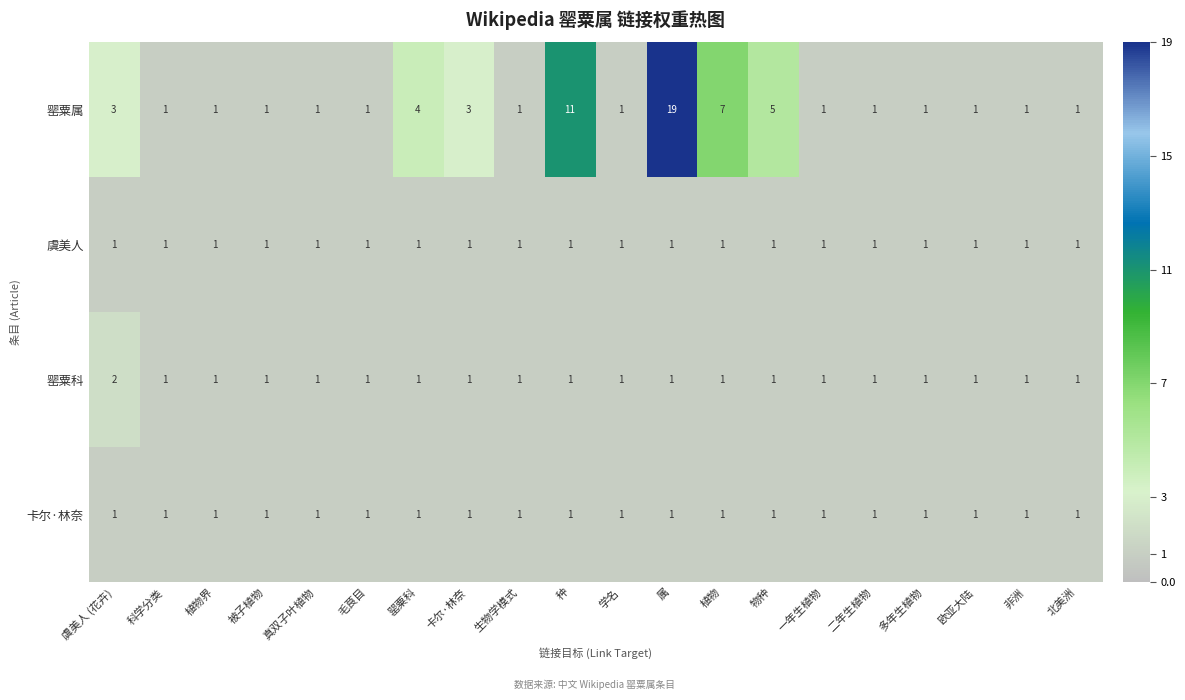

Which series has the largest range (max minus min)?

罂粟属